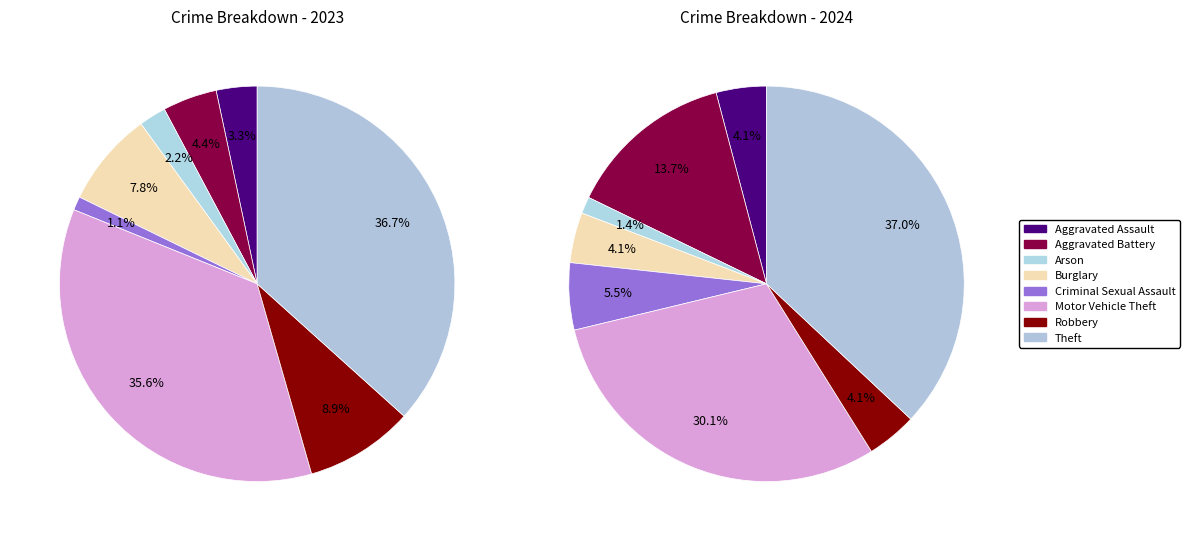

Is it true that 2 is 1% of the pie?

True